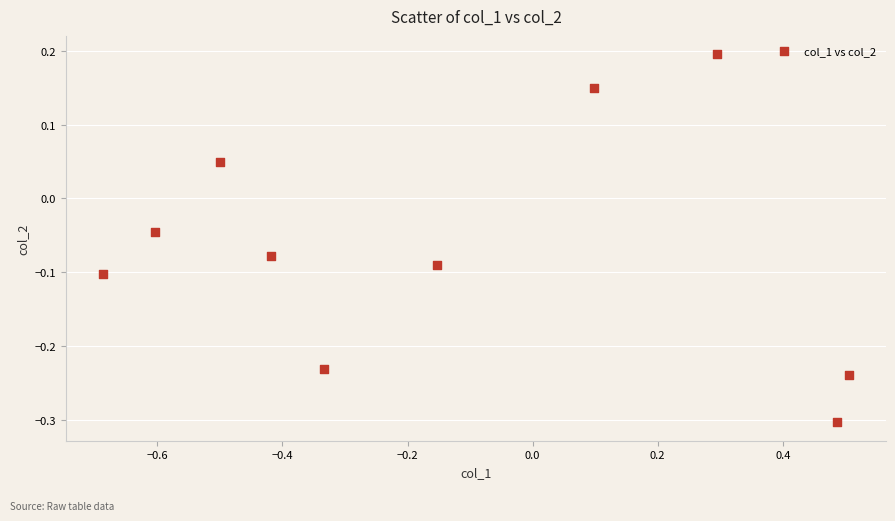

What is the range of X values (max minus min)?

1.2